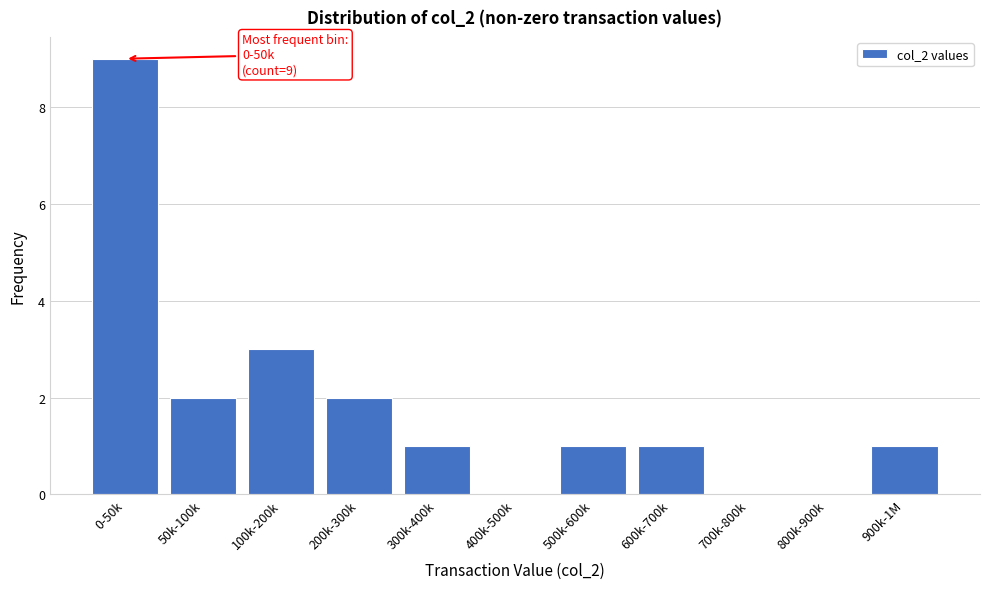

Reading right to left, extract all data points from this chart.

900k-1M=1	800k-900k=0	700k-800k=0	600k-700k=1	500k-600k=1	400k-500k=0	300k-400k=1	200k-300k=2	100k-200k=3	50k-100k=2	0-50k=9